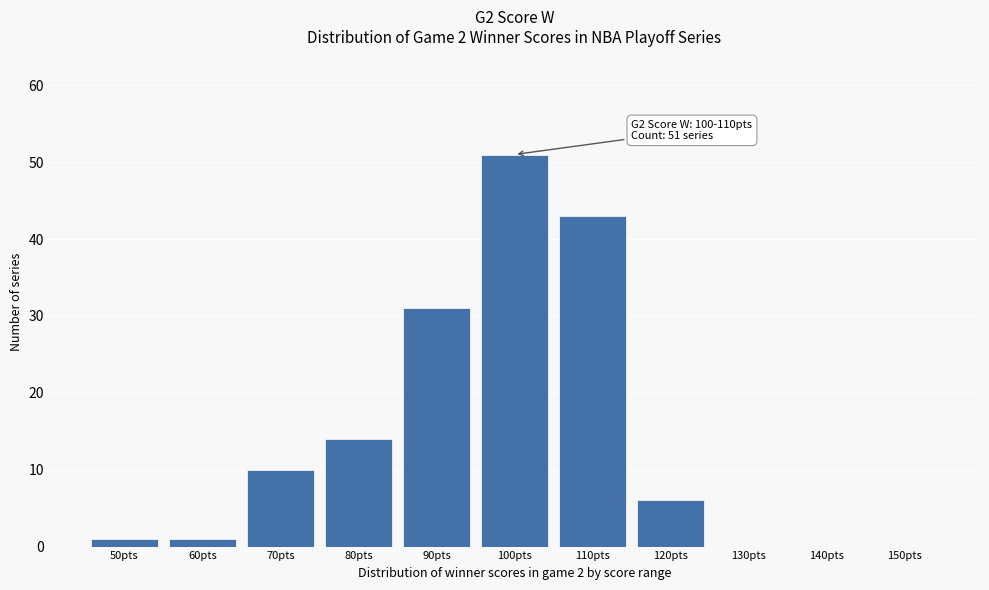

Reading right to left, list all the values displayed in this chart.

150pts=0	140pts=0	130pts=0	120pts=6	110pts=43	100pts=51	90pts=31	80pts=14	70pts=10	60pts=1	50pts=1